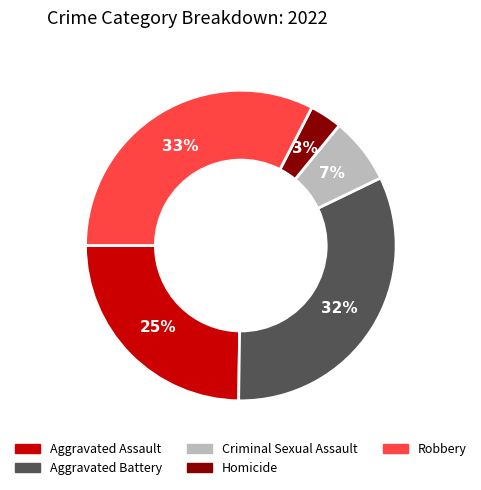

Which has a higher value, Robbery or Criminal Sexual Assault?

Robbery